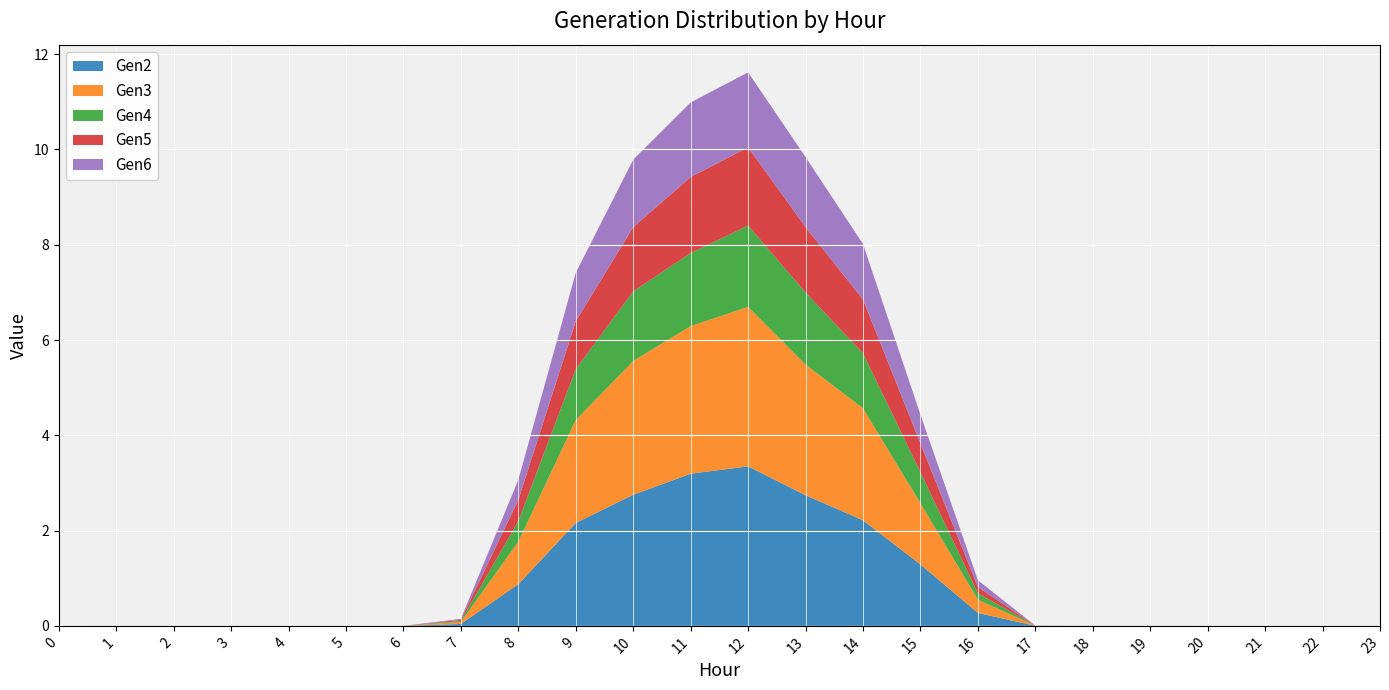

Reading left to right, what are all the values shown in this chart?

Gen2: 0=0.0	1=0.0	2=0.0	3=0.0	4=0.0	5=0.0	6=0.0	7=0.0	8=0.9	9=2.2	10=2.8	11=3.2	12=3.3	13=2.7	14=2.2	15=1.3	16=0.3	17=0.0	18=0.0	19=0.0	20=0.0	21=0.0	22=0.0	23=0.0
Gen3: 0=0.0	1=0.0	2=0.0	3=0.0	4=0.0	5=0.0	6=0.0	7=0.0	8=0.9	9=2.2	10=2.8	11=3.1	12=3.3	13=2.7	14=2.4	15=1.3	16=0.3	17=0.0	18=0.0	19=0.0	20=0.0	21=0.0	22=0.0	23=0.0
Gen4: 0=0.0	1=0.0	2=0.0	3=0.0	4=0.0	5=0.0	6=0.0	7=0.0	8=0.4	9=1.1	10=1.5	11=1.5	12=1.7	13=1.5	14=1.2	15=0.7	16=0.1	17=0.0	18=0.0	19=0.0	20=0.0	21=0.0	22=0.0	23=0.0
Gen5: 0=0.0	1=0.0	2=0.0	3=0.0	4=0.0	5=0.0	6=0.0	7=0.0	8=0.4	9=1.0	10=1.3	11=1.6	12=1.6	13=1.4	14=1.1	15=0.6	16=0.1	17=0.0	18=0.0	19=0.0	20=0.0	21=0.0	22=0.0	23=0.0
Gen6: 0=0.0	1=0.0	2=0.0	3=0.0	4=0.0	5=0.0	6=0.0	7=0.0	8=0.4	9=1.0	10=1.4	11=1.6	12=1.6	13=1.5	14=1.2	15=0.6	16=0.1	17=0.0	18=0.0	19=0.0	20=0.0	21=0.0	22=0.0	23=0.0